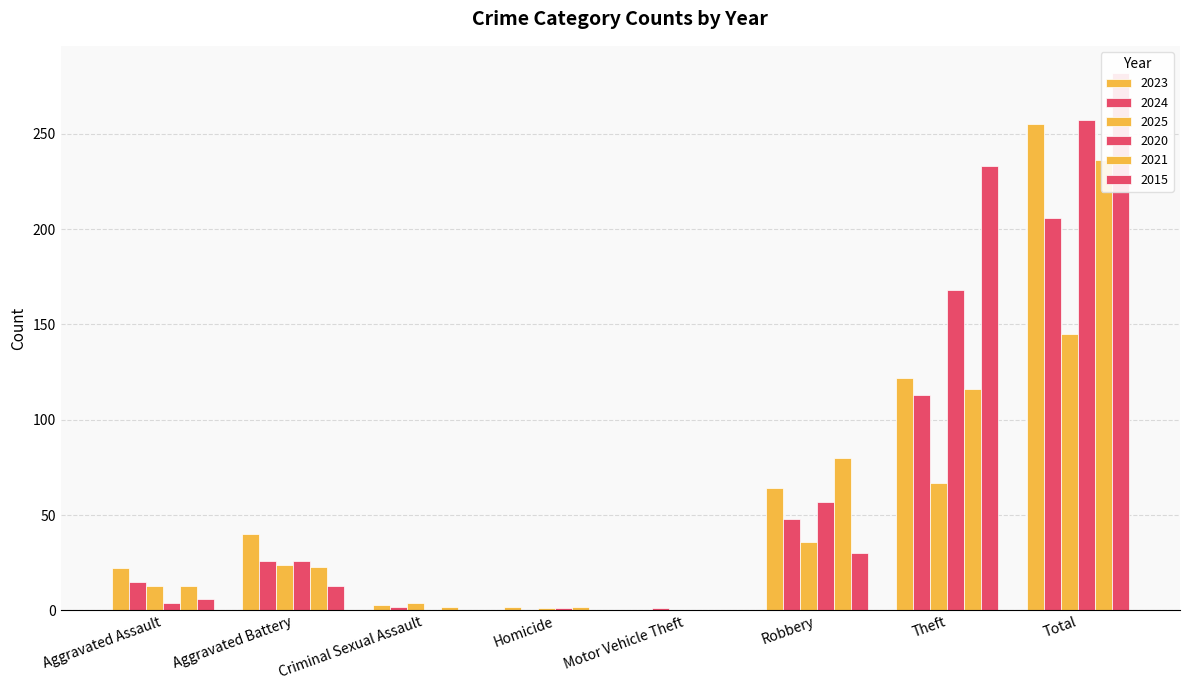

The 2021 series shows 1 at Homicide. True or false?

False